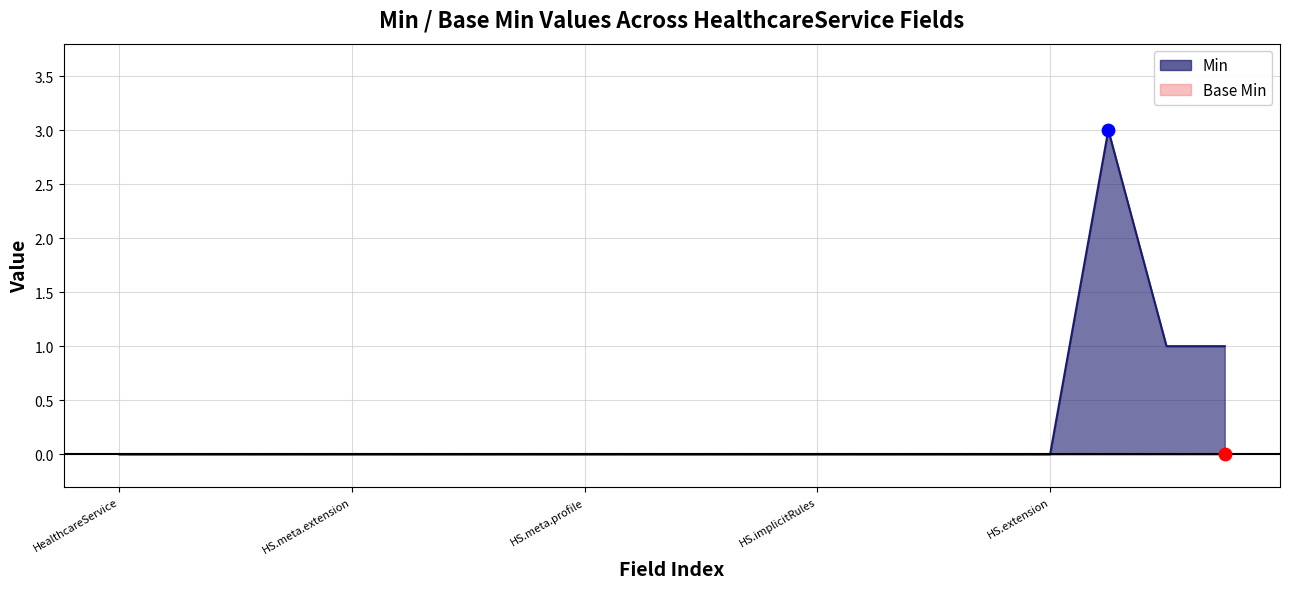

What is the change in value from HealthcareService.text to HealthcareService.extension:ror-healthcareservice-patient-type?

+3